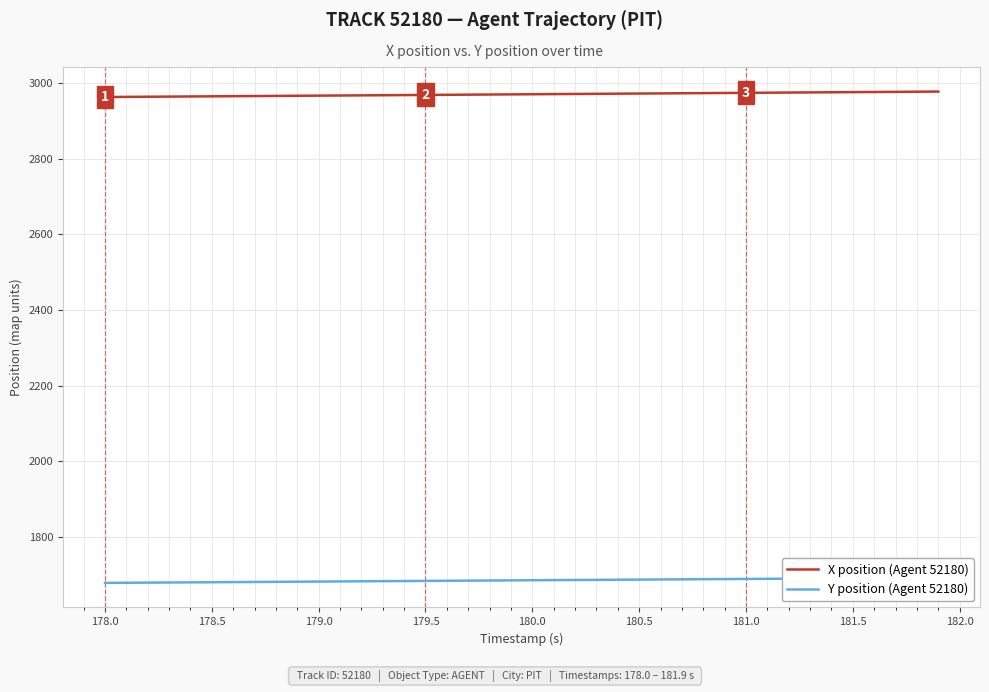

Does the chart have visible grid lines?

Yes